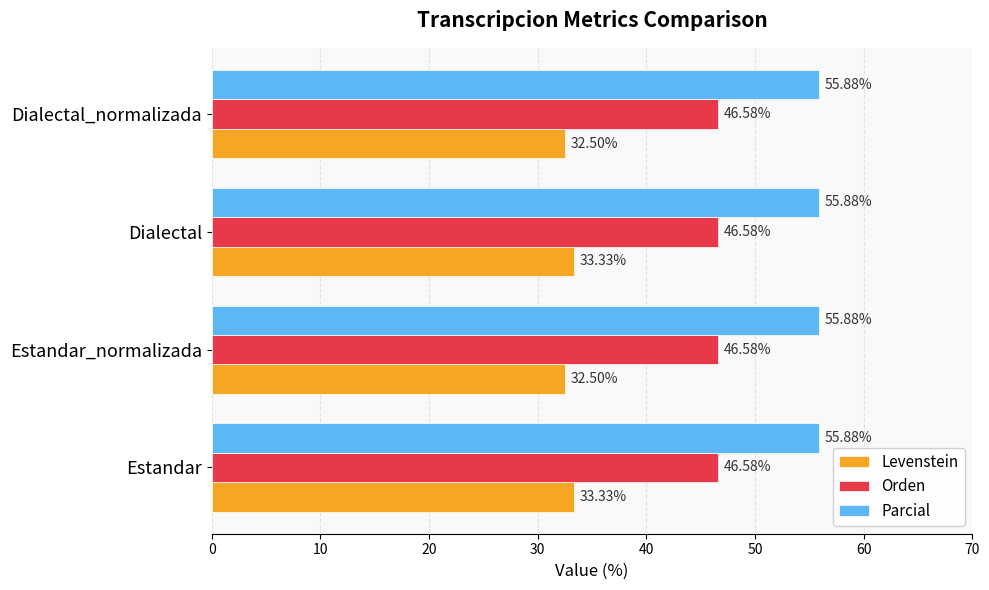

Is the value of Orden at Dialectal_normalizada greater than the value of Parcial at Dialectal?

No